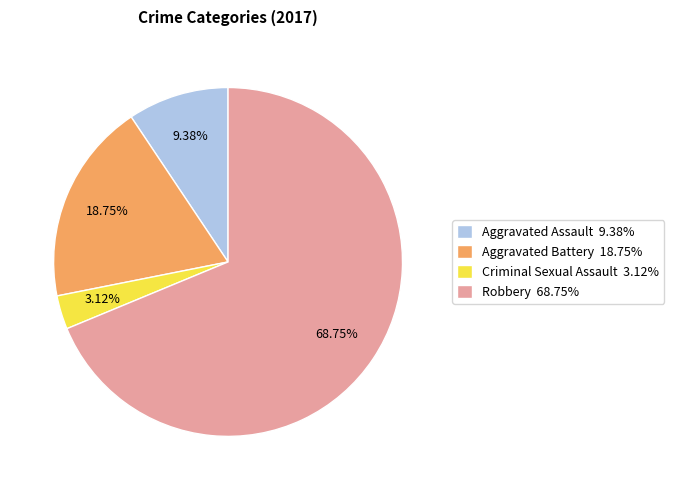

What percentage is the Robbery slice, to the nearest percent?

69%